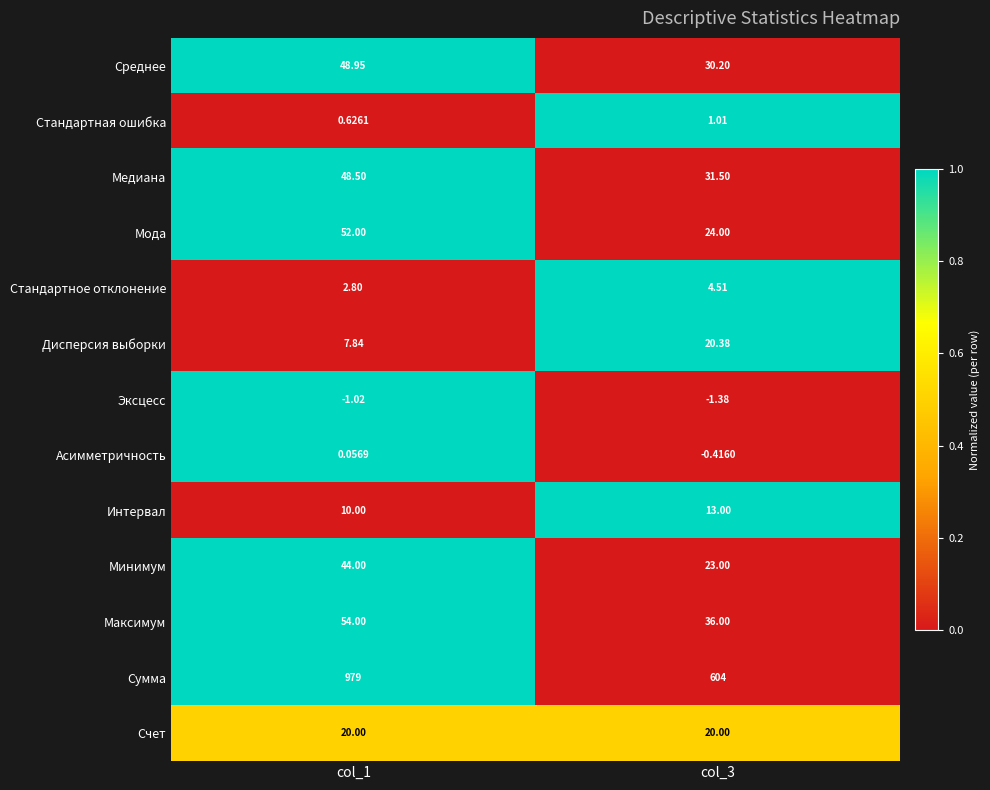

Which series changed the most between col_1 and col_3?

Сумма